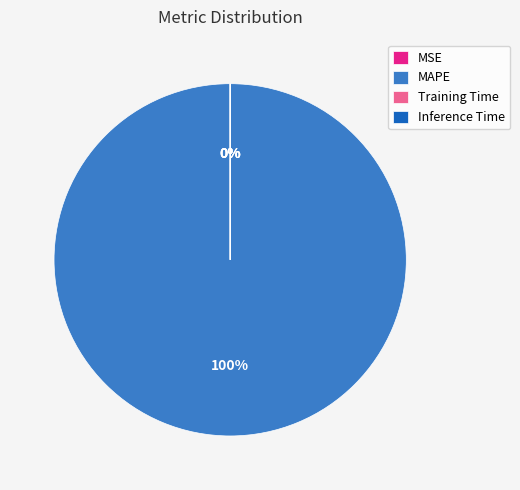

Is there a majority slice in this chart?

Yes